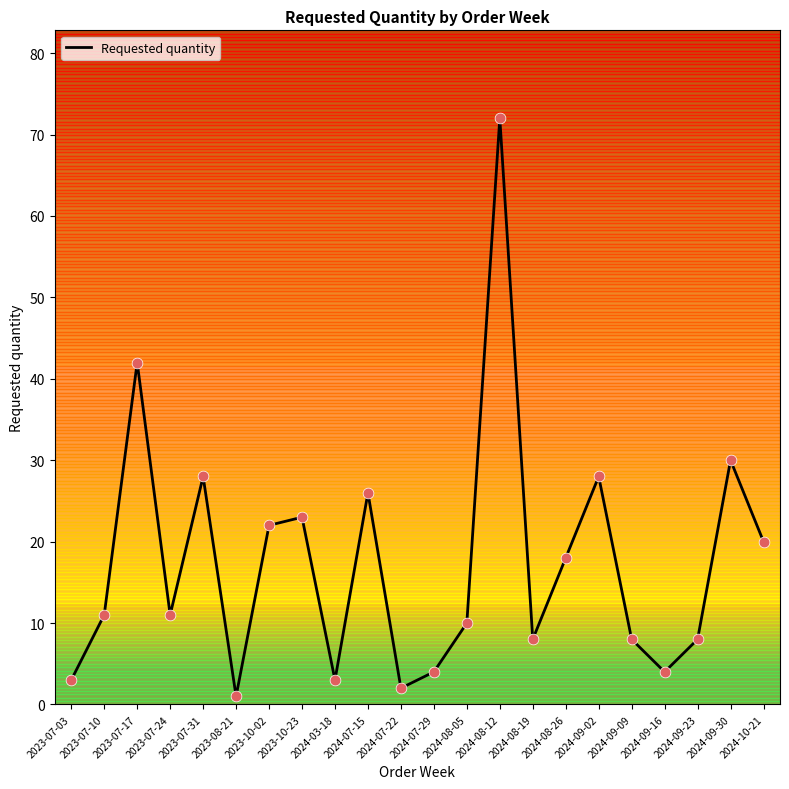

Approximately how many times larger is the value at 2024-08-26 compared to 2023-07-03?

6.0